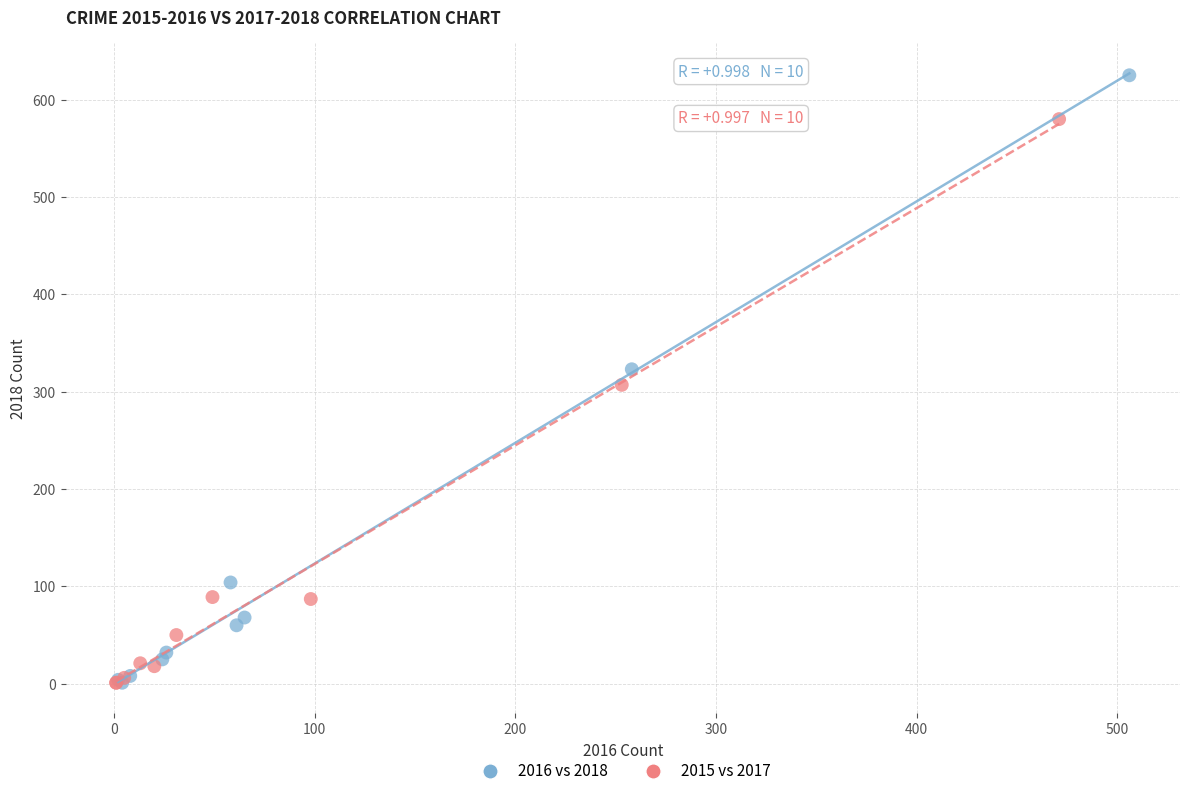

Which series contains the highest Y value?

2016 vs 2018